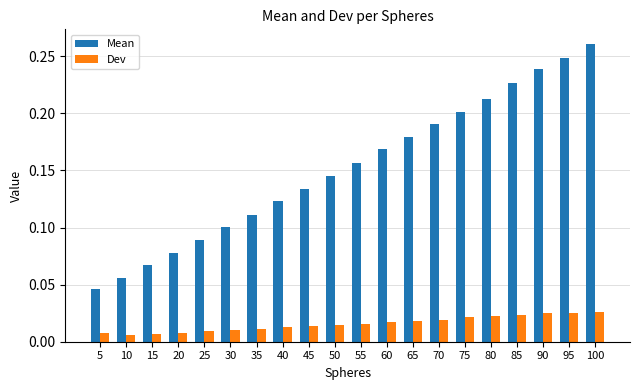

Where is Mean nearest to the value 0?

5